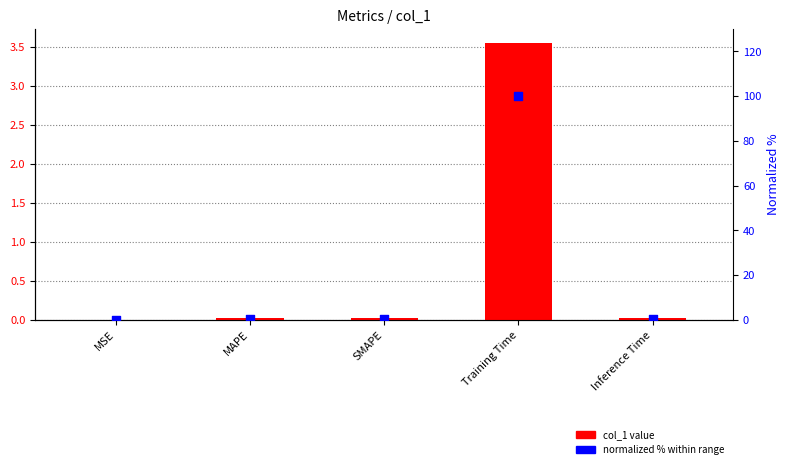

At how many categories does at least one series exceed 35?

1